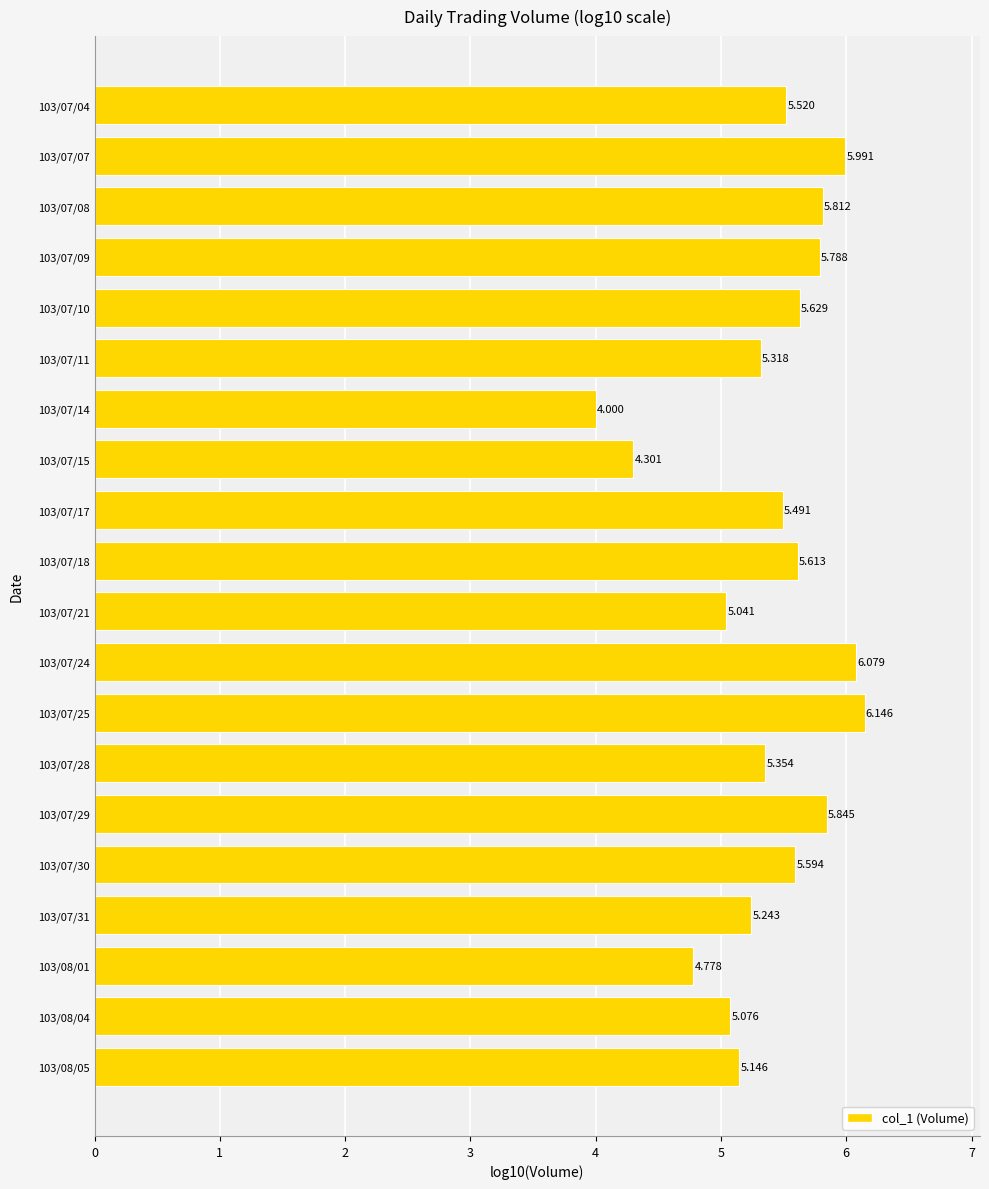

Where is the data nearest to the value 5?

103/07/21